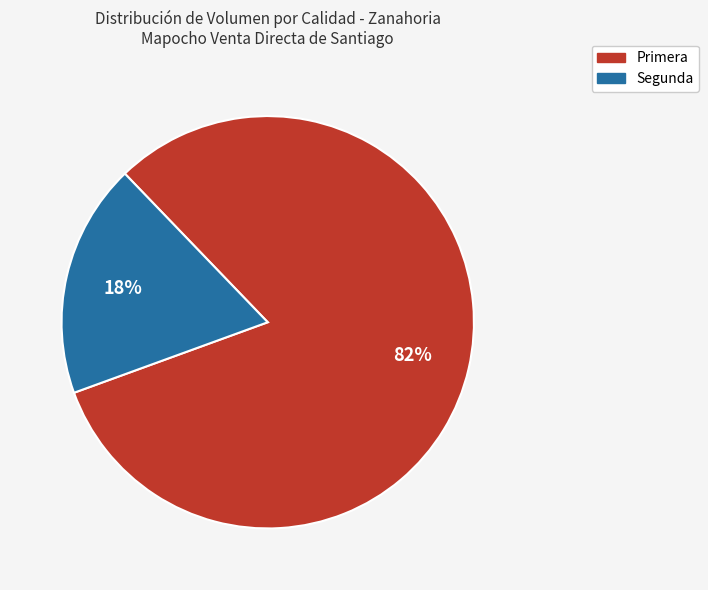

Do Primera and Segunda together represent more than half of the pie?

Yes